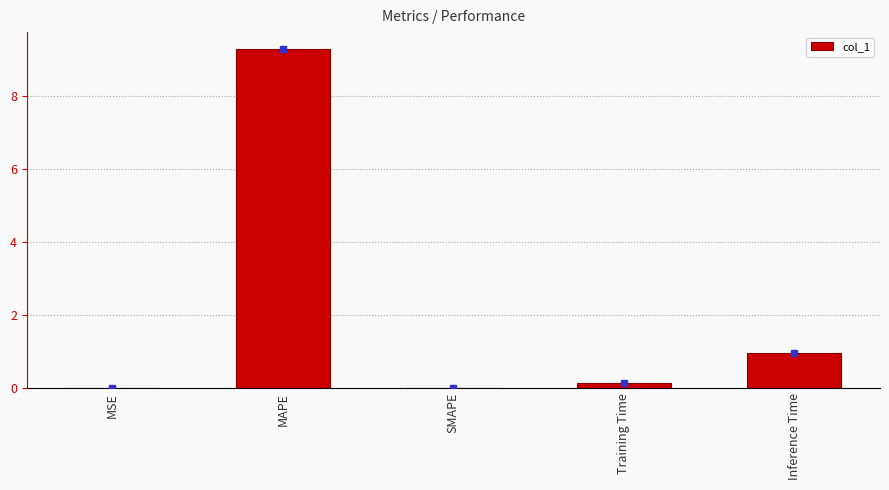

The value at MSE is 0.0. True or false?

True